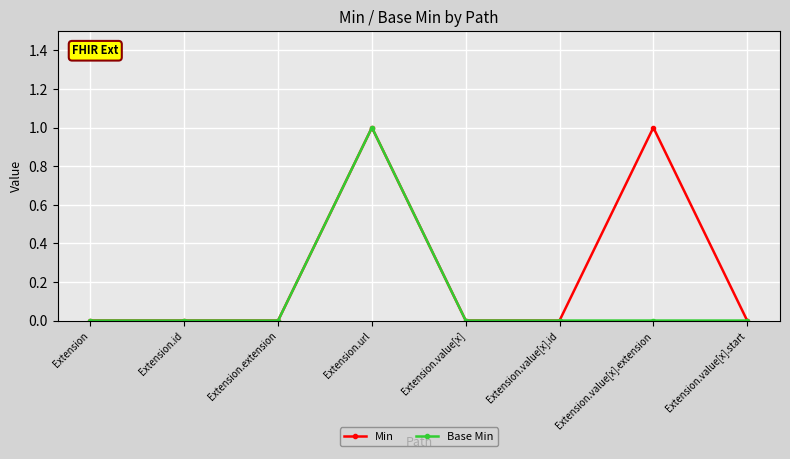

Is it true that Min equals -1 at Extension.extension?

False